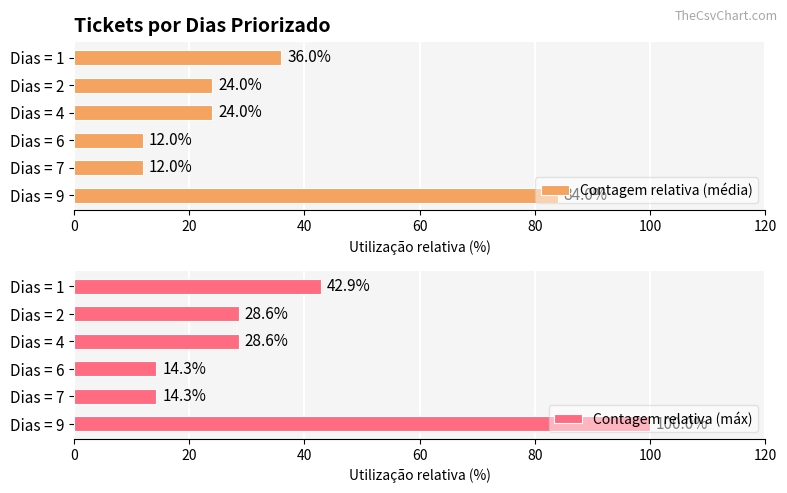

The value of Contagem relativa (máx) at 0 is 149.4. True or false?

False